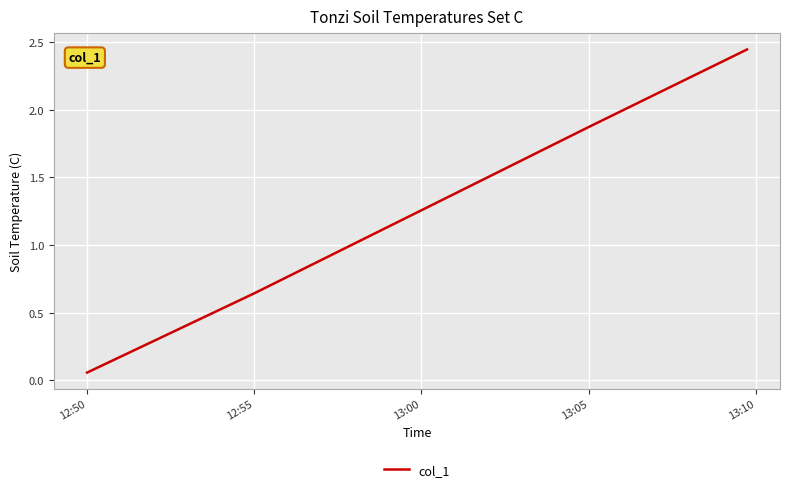

True or false: there are more than 1 points higher than both neighbors.

False